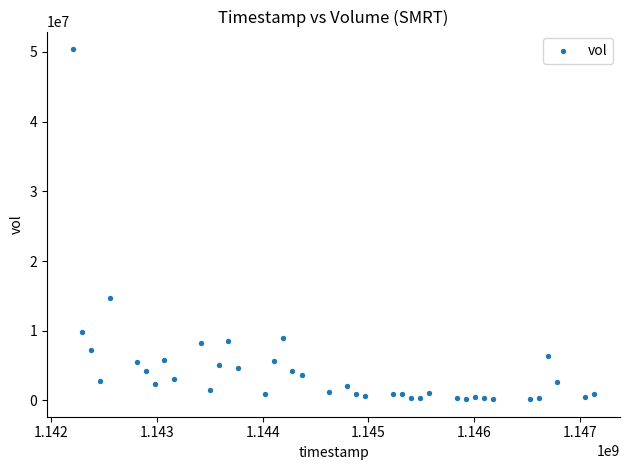

What Y value in the scatter plot is closest to 25290533?

14710533